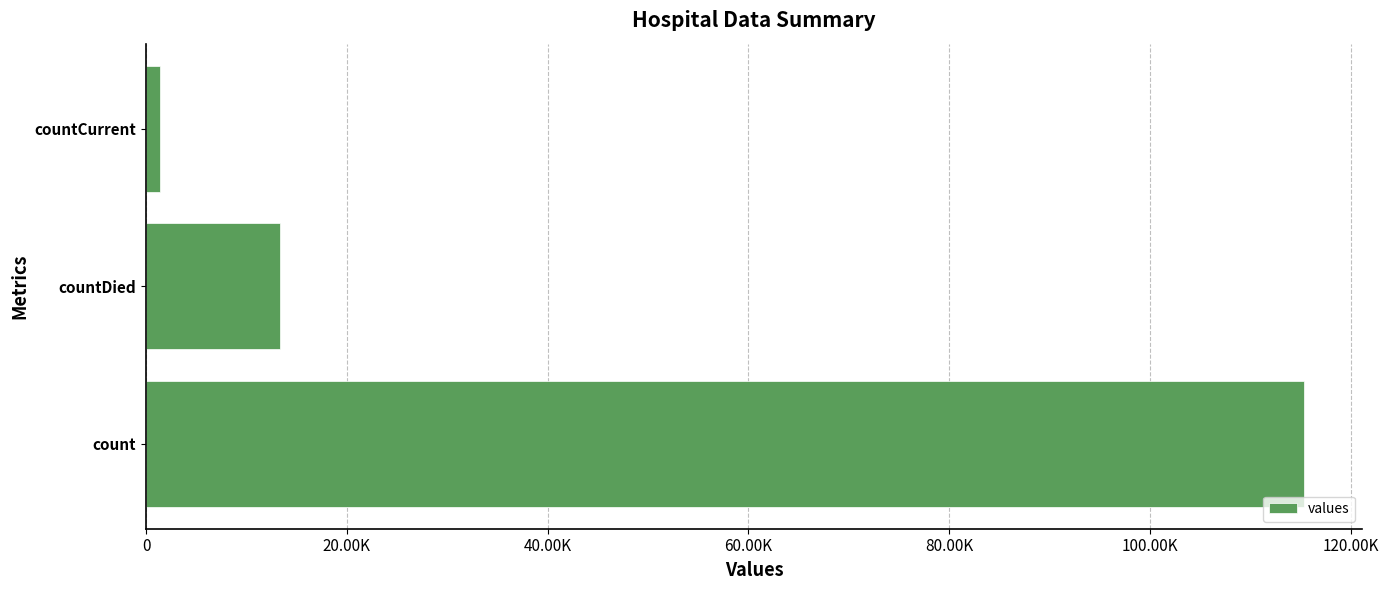

List the labels in order of value, smallest first.

countCurrent, countDied, count